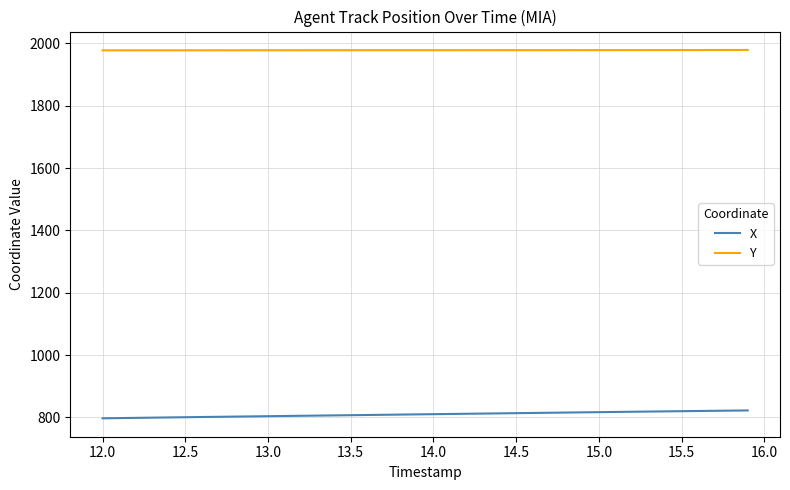

Which series has the largest total across all categories?

Y